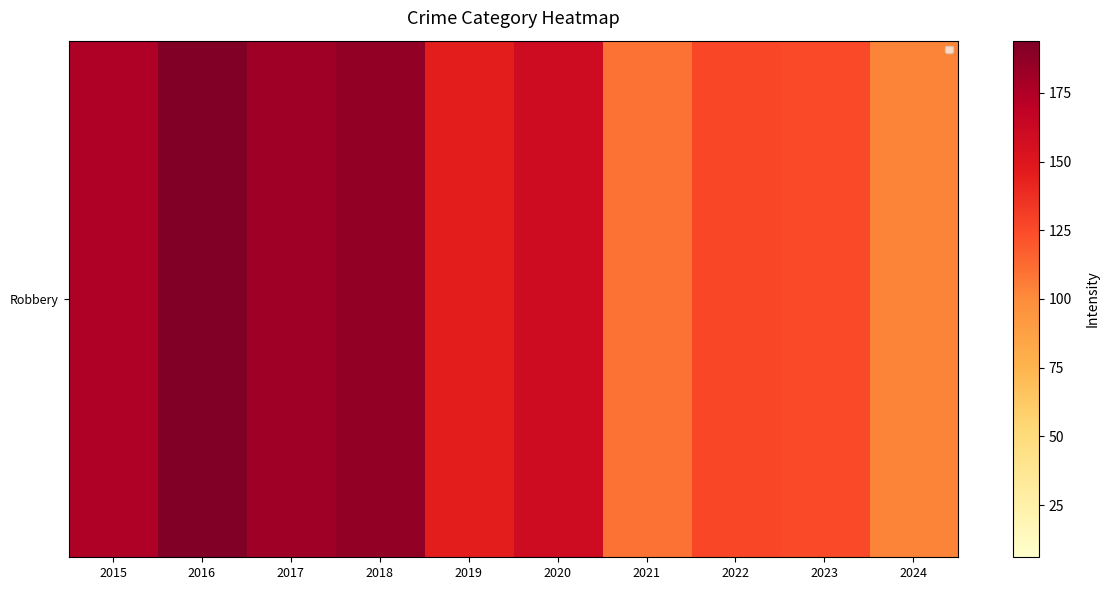

At which category is the sum across all series the highest?

2016